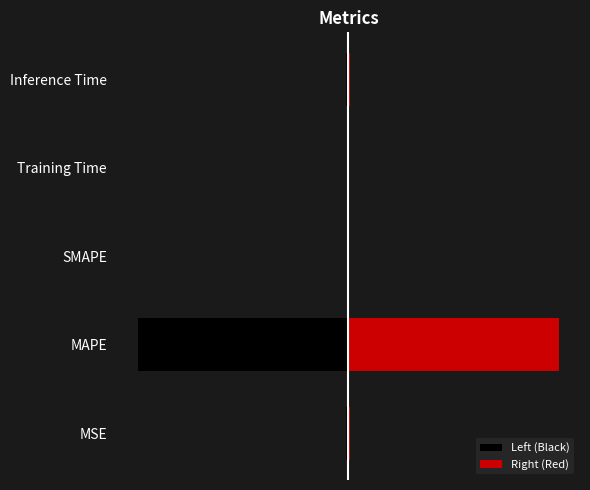

How many distinct data groups are displayed?

2